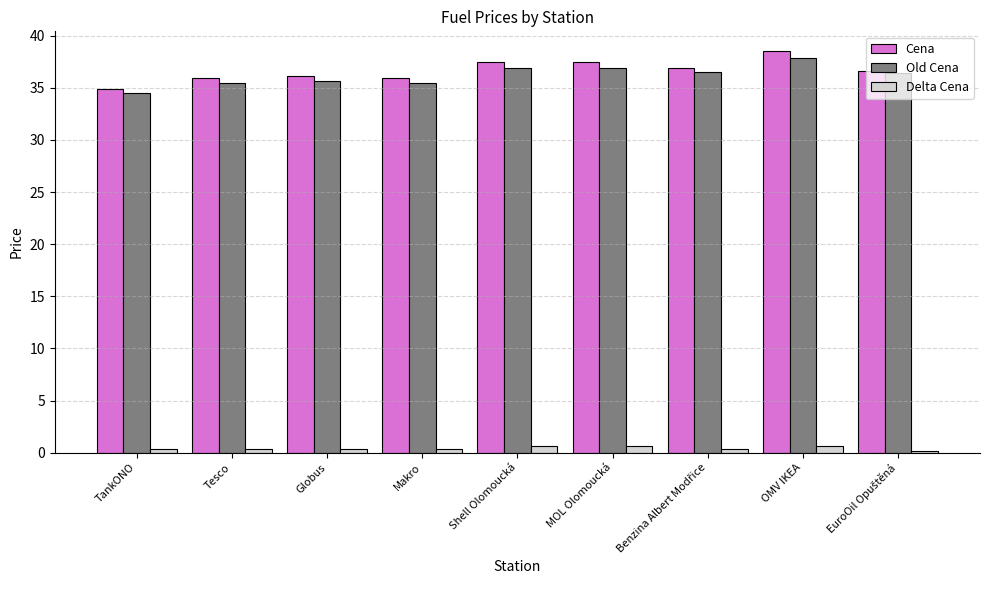

The Old Cena series shows 55.9 at Makro. True or false?

False